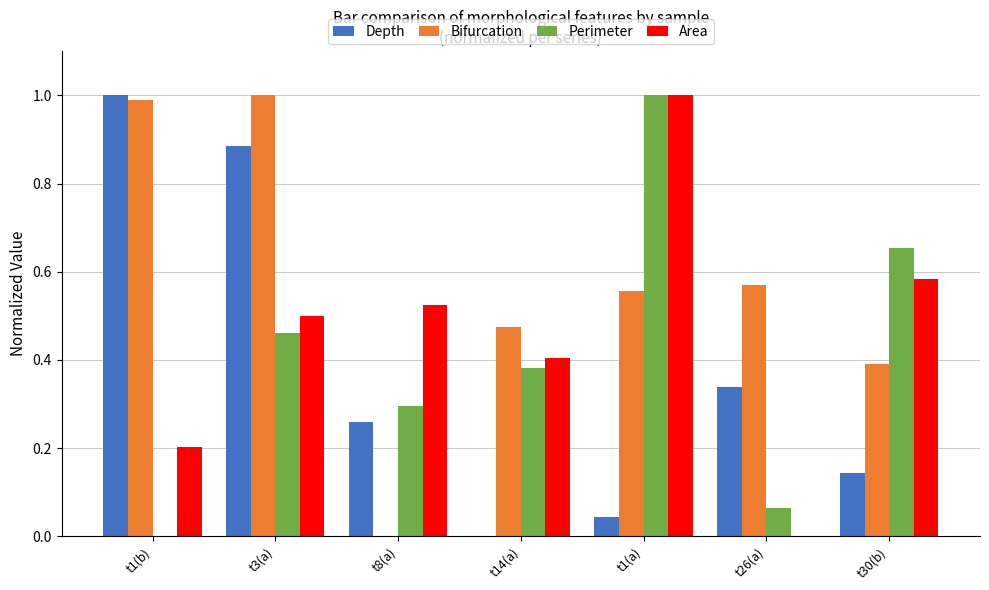

Is it true that Area equals 0.2 at t14(a)?

False